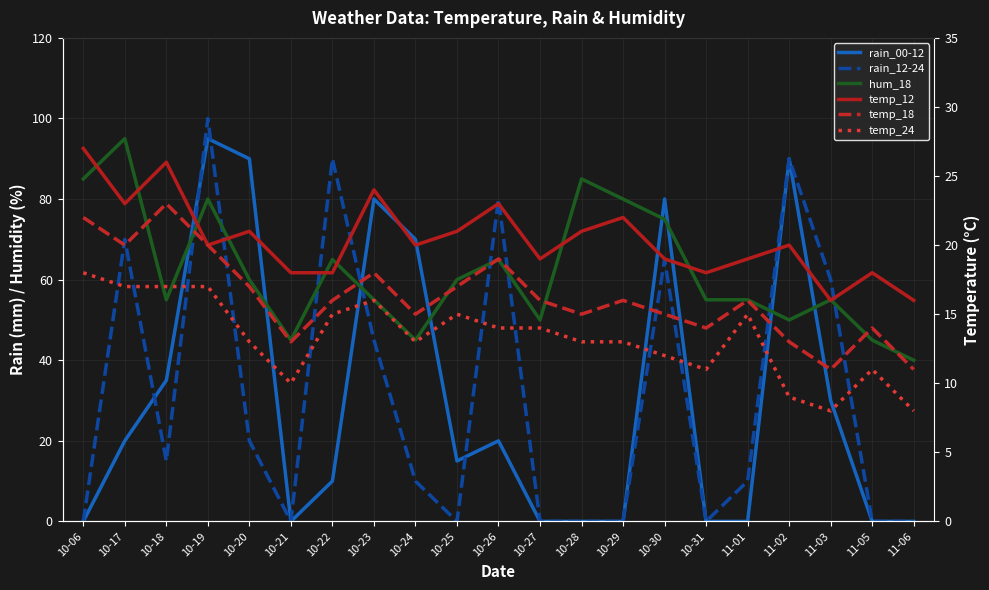

How many interior local peaks does the temp_18 series have?

6